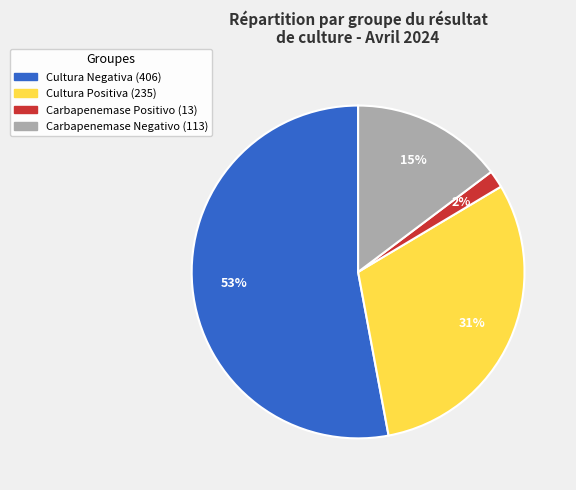

Is there a majority slice in this chart?

Yes